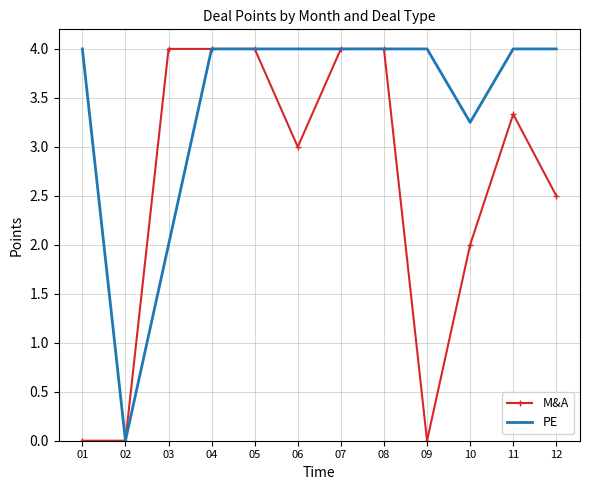

How many distinct data groups are displayed?

2